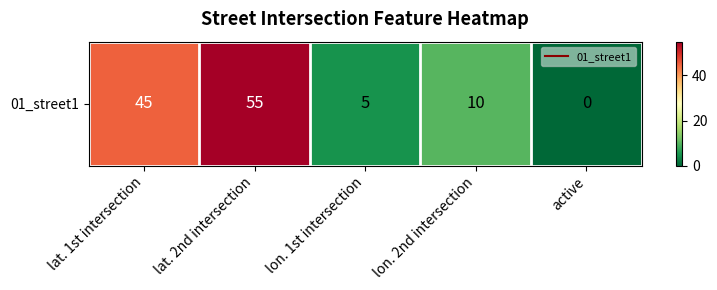

List the labels in order of value, largest first.

lat. 2nd intersection, lat. 1st intersection, lon. 2nd intersection, lon. 1st intersection, active